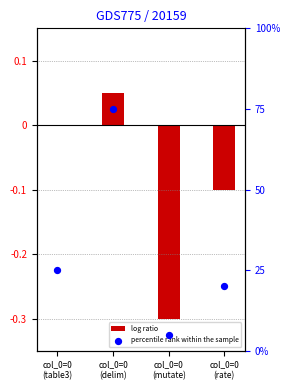

Which series contains the lowest Y value?

log ratio